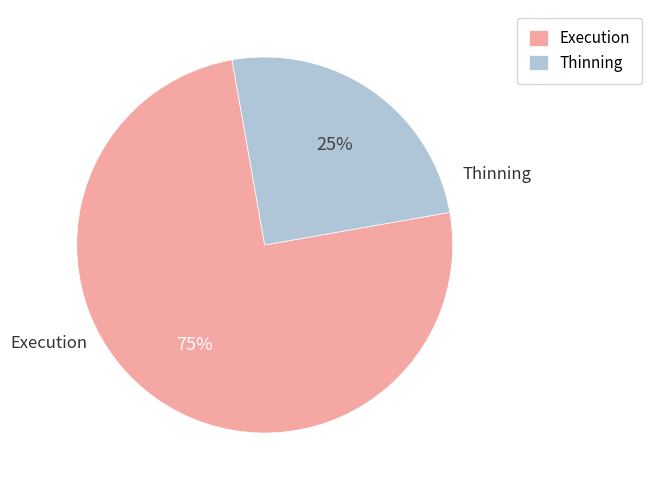

To the nearest percent, what percentage of the pie is Thinning?

25%